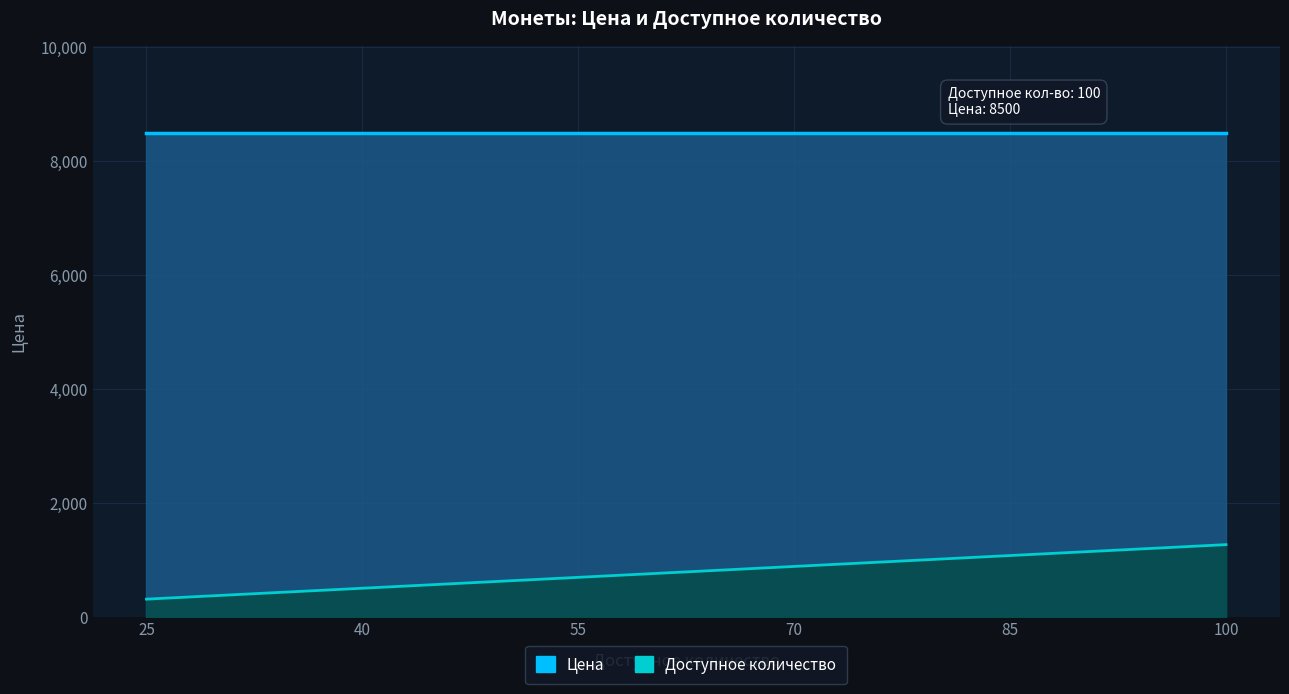

List the labels in order of Доступное количество value, smallest first.

25, 40, 55, 70, 85, 100